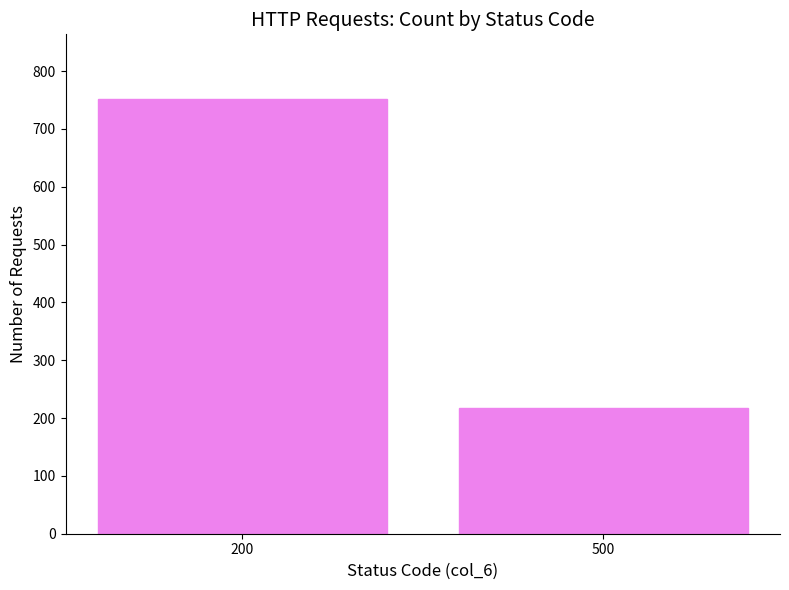

What is the value of the 2nd bar from the left?

217